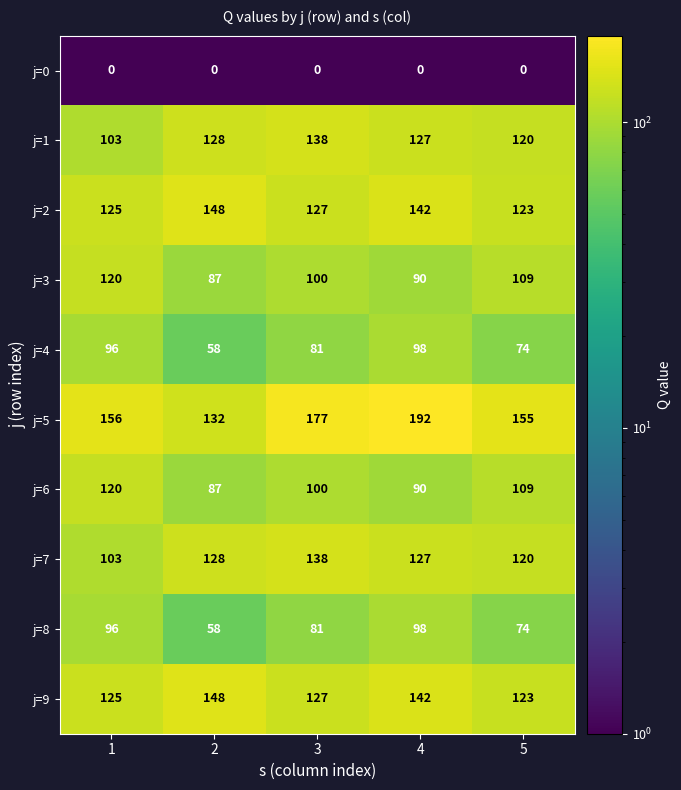

How many distinct data groups are displayed?

10